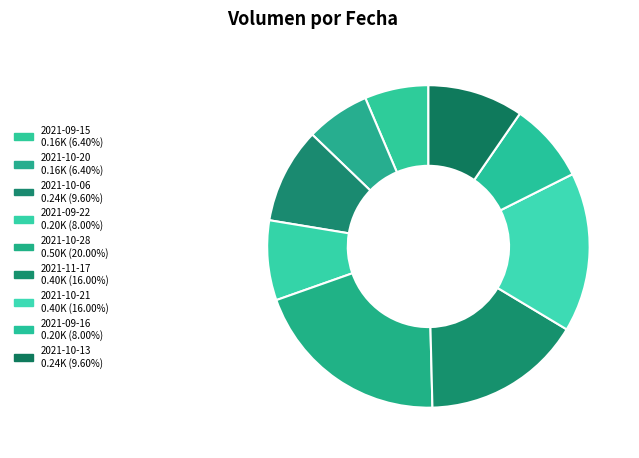

Is it true that 2021-09-22 is 8% of the pie?

True